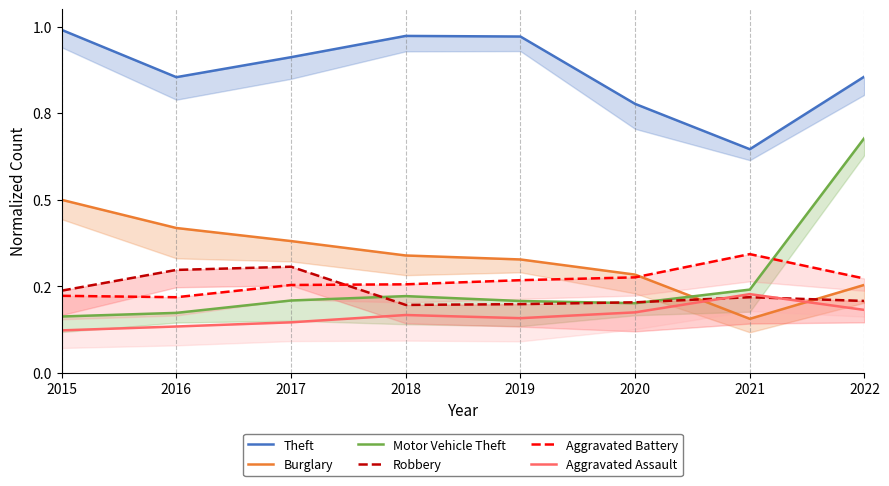

At 2021, list the series in order from largest to smallest.

Theft, Aggravated Battery, Motor Vehicle Theft, Aggravated Assault, Robbery, Burglary